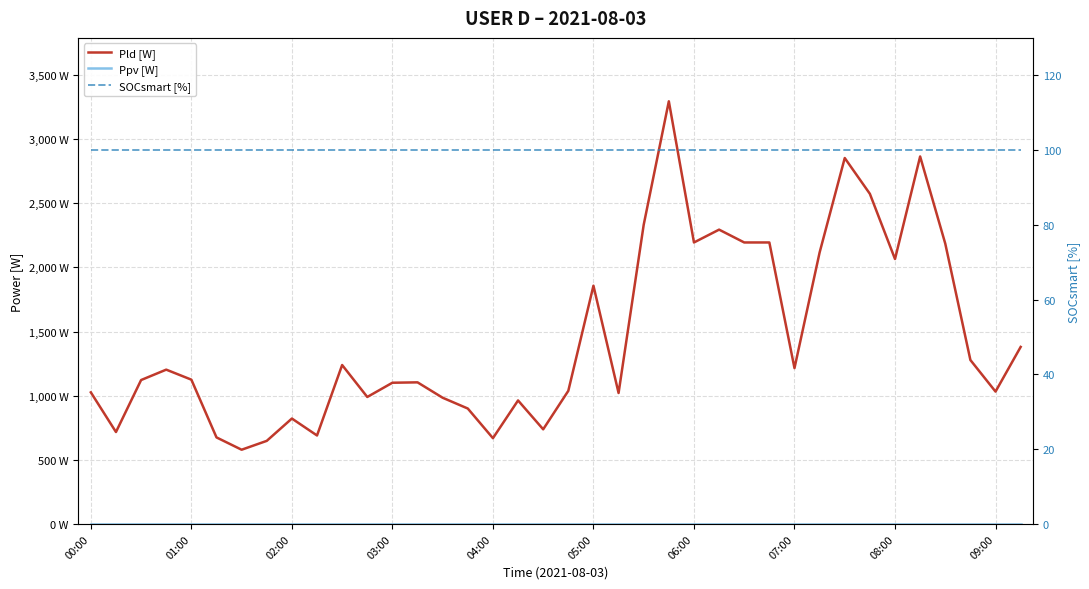

What is the difference between the highest and lowest values at 27?

2194